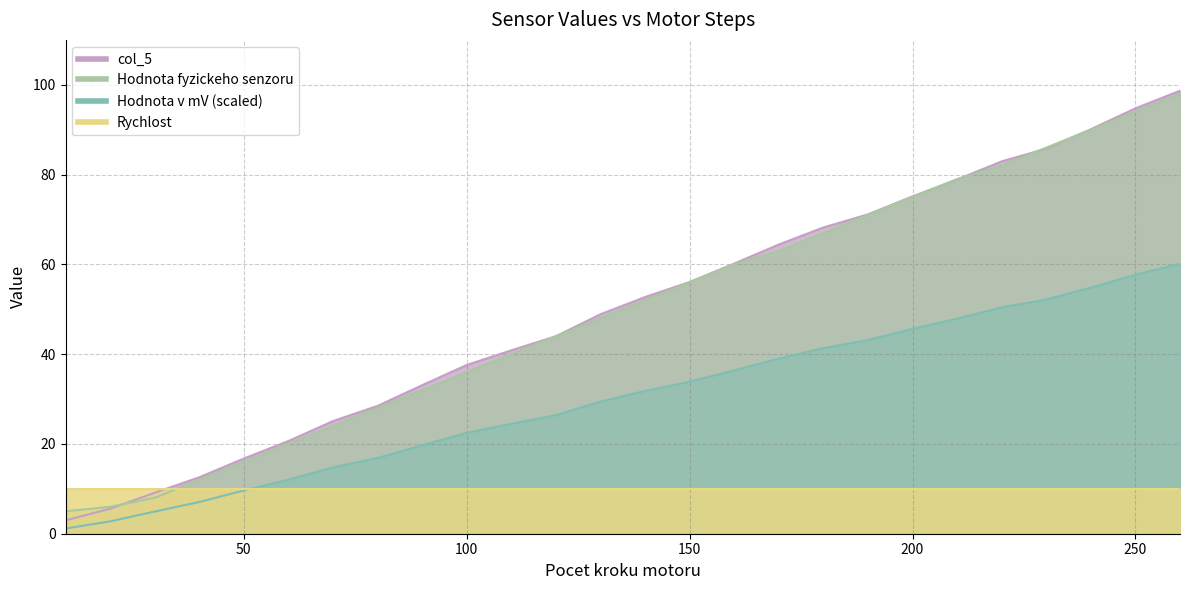

True or false: col_5 and Hodnota v mV intersect in this chart.

False